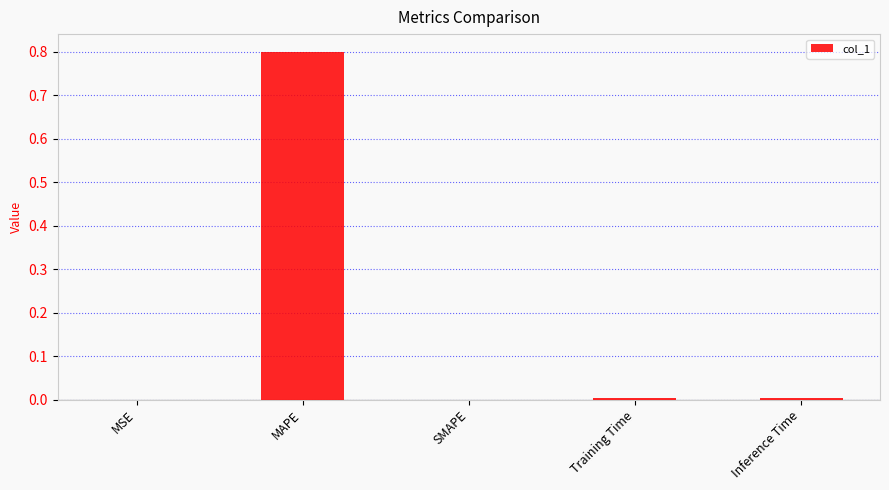

What is the sum of all values?

0.8